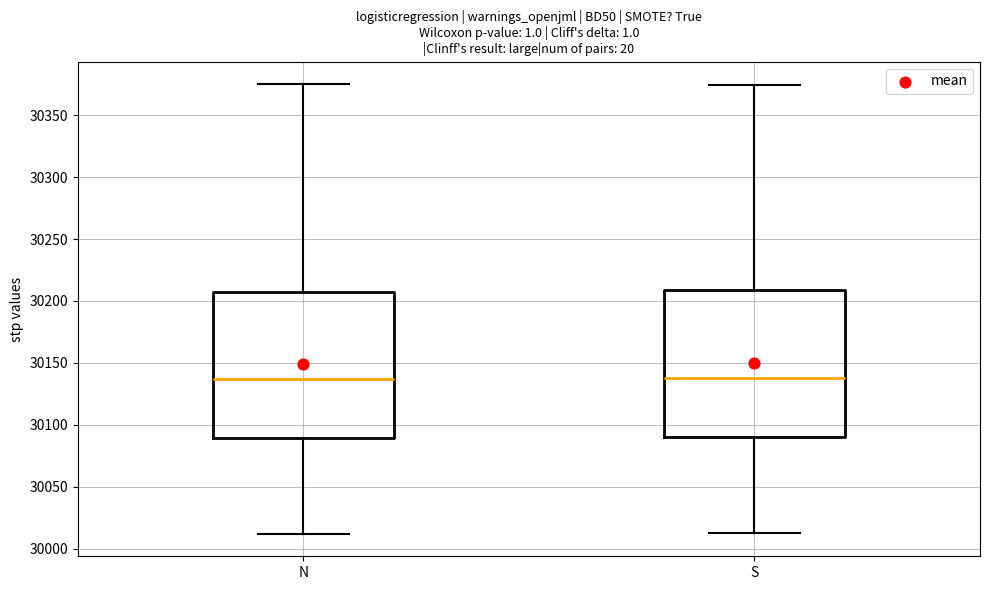

Where does the upper whisker of the box for N end on the y-axis? The values are not printed on the chart, so give them approximately, as read against the axis.

30375